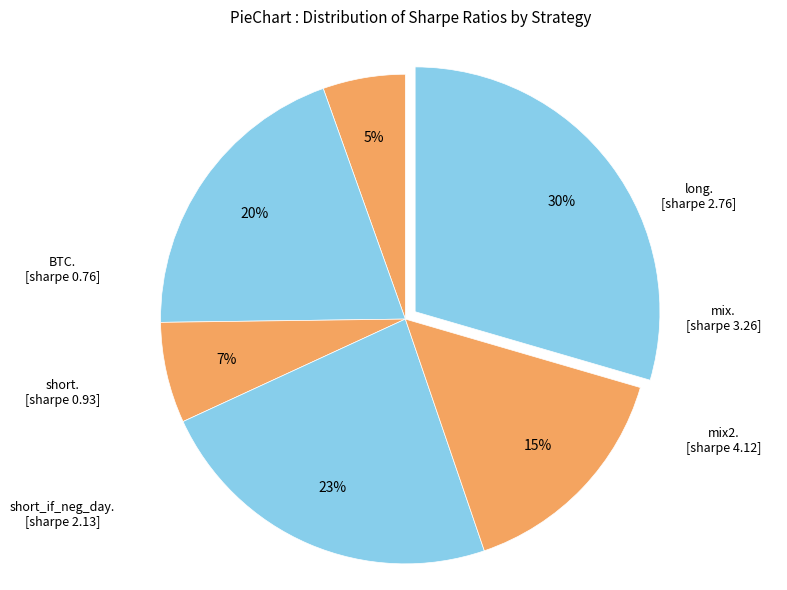

Count the number of slices in the pie.

6